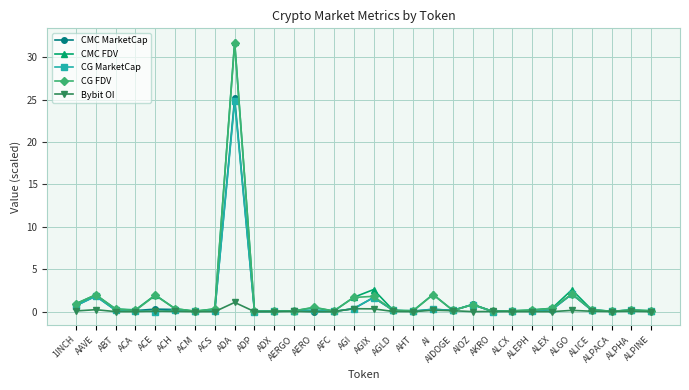

At which category does CMC FDV reach its first local peak?

AAVE